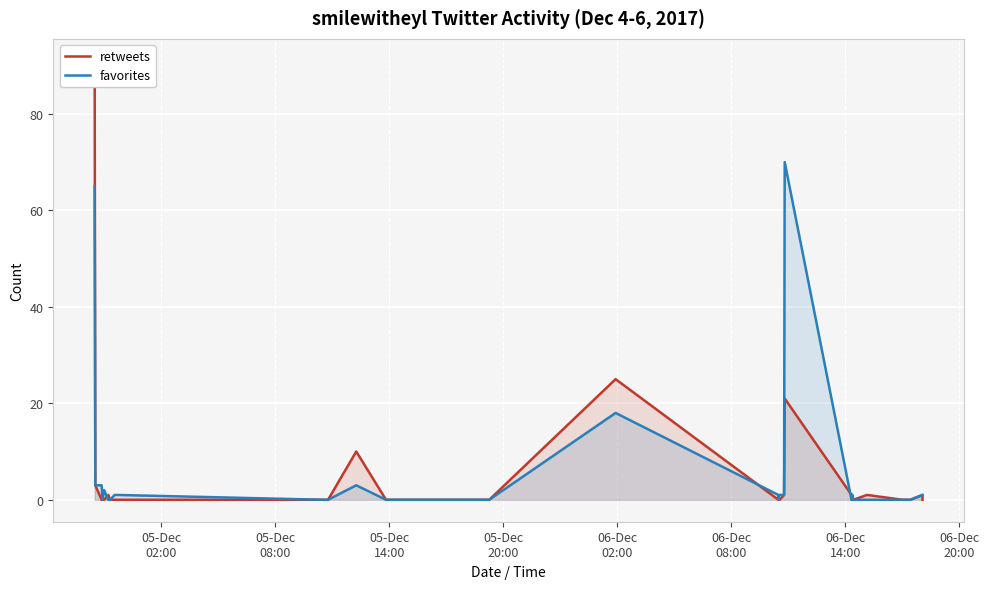

Which label corresponds to the largest value in the chart?

05-Dec
02:00